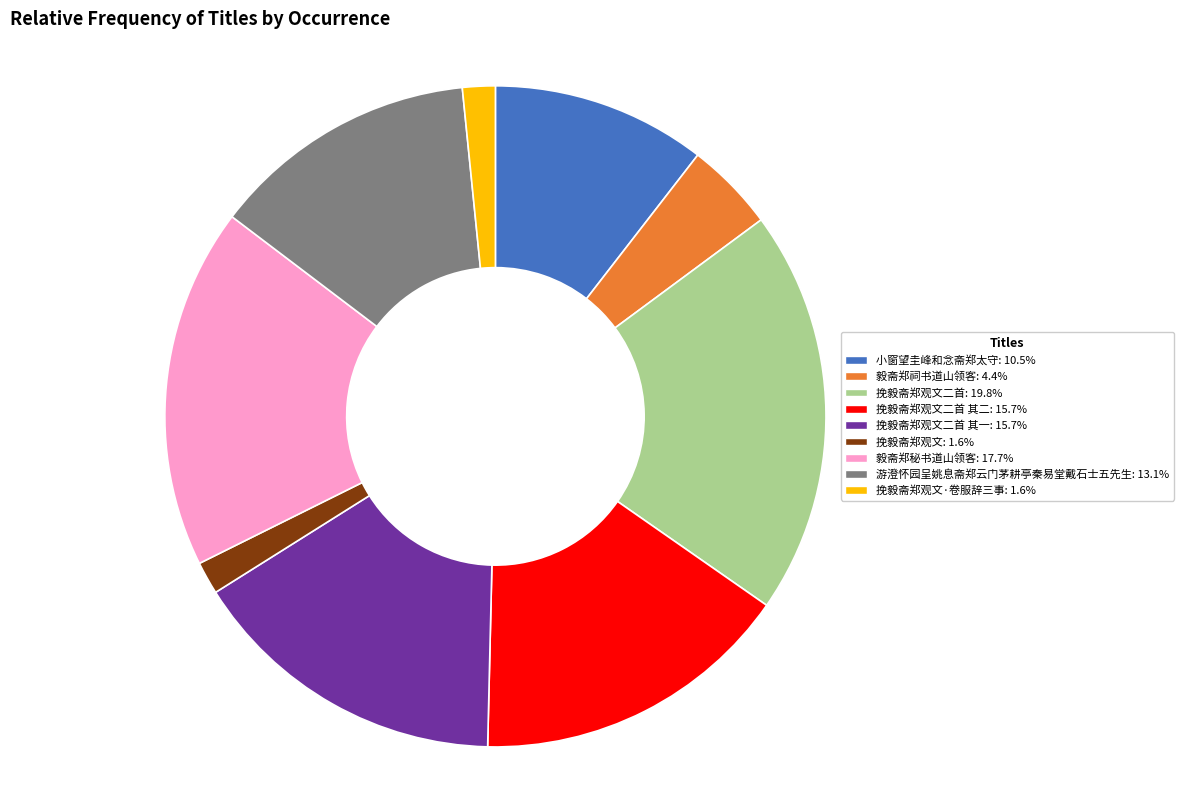

Is there any slice that represents more than half of the pie?

No